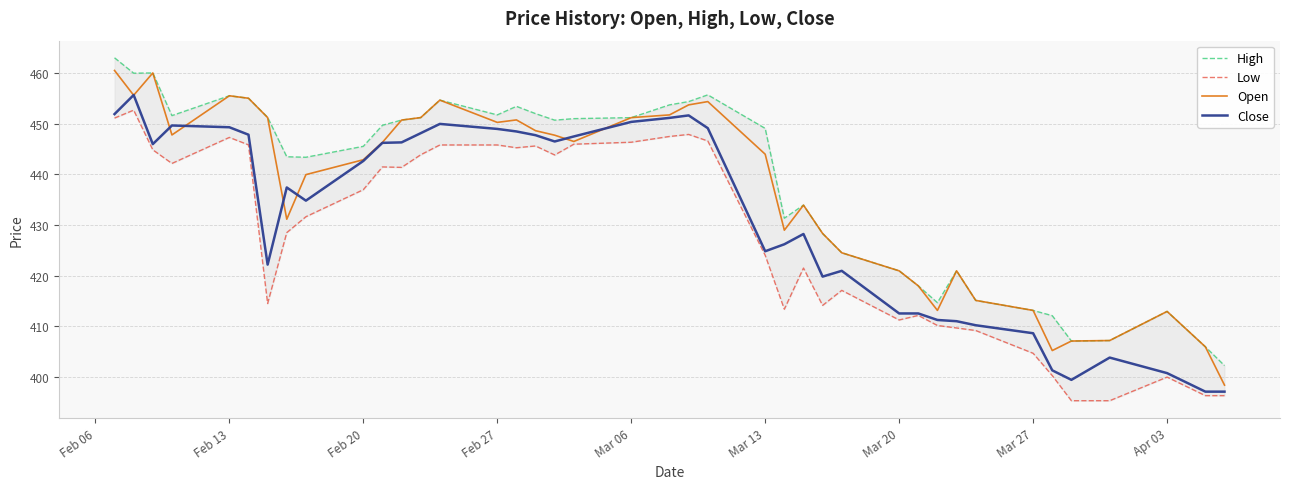

What is the lowest value of the Close series?

397.1